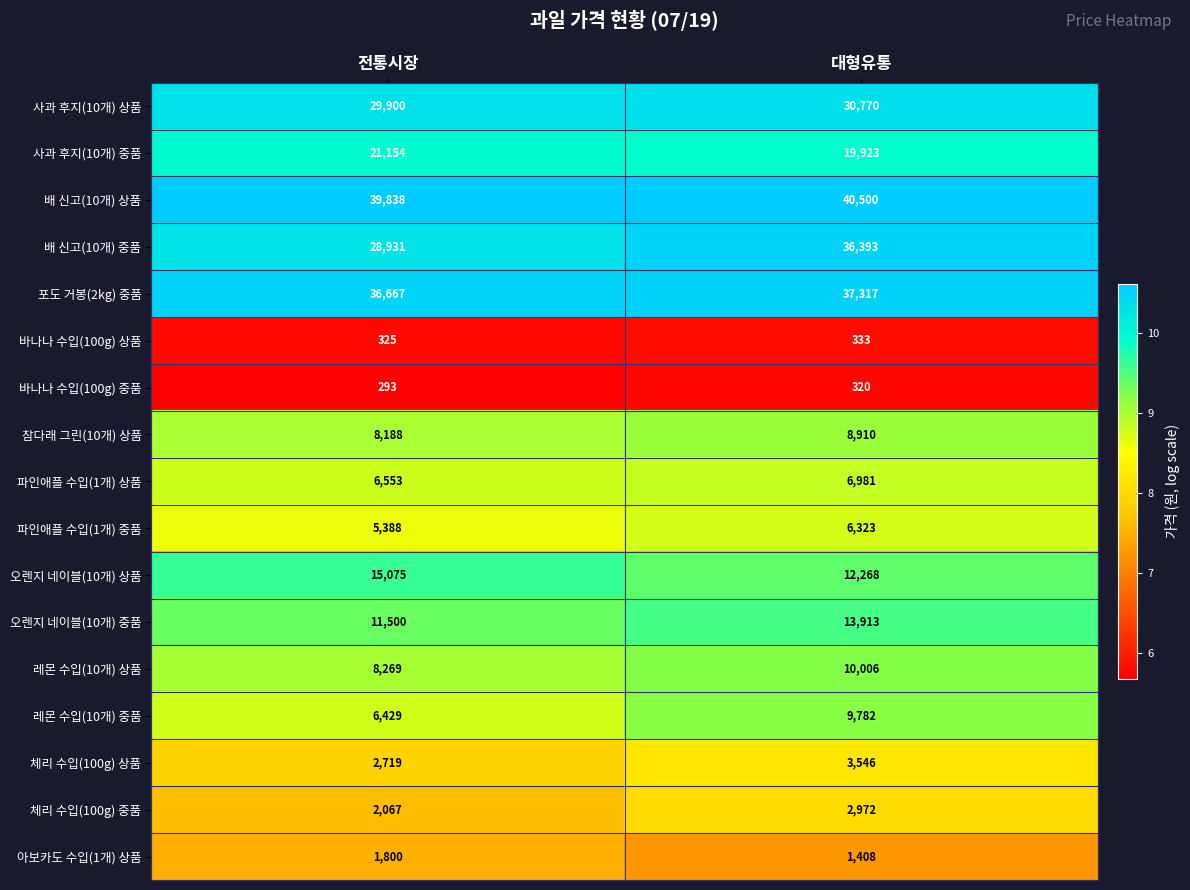

The 바나나 수입(100g) 중품 series shows 320 at 대형유통. True or false?

True